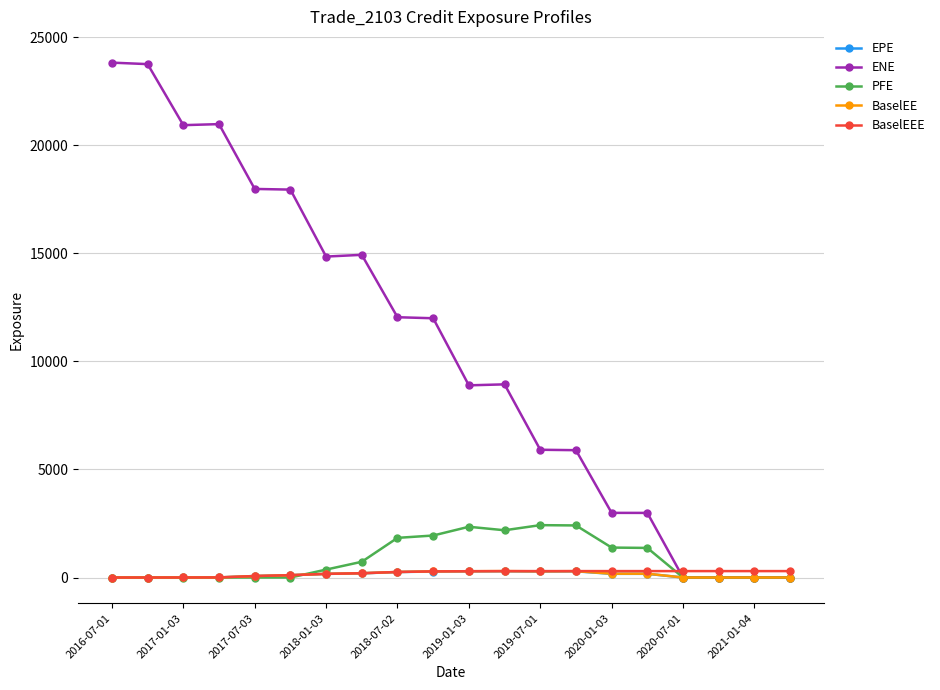

Which series has the widest spread of values?

ENE